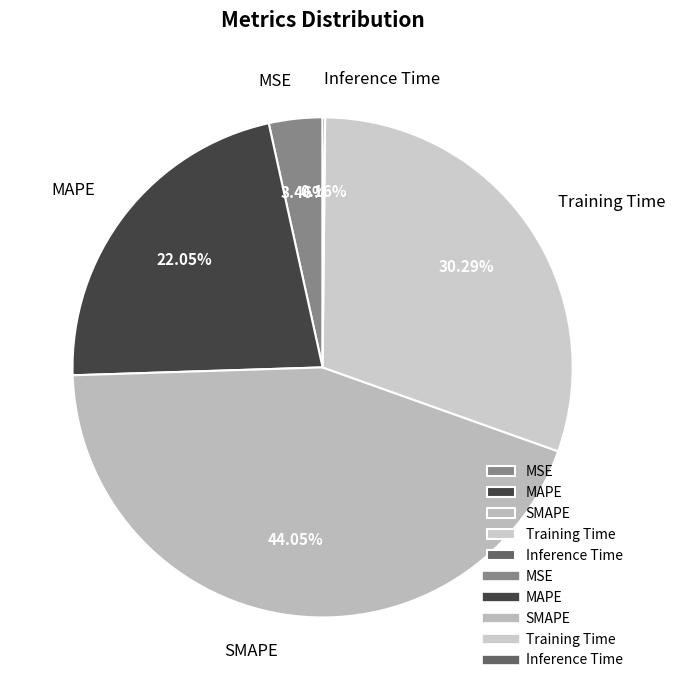

The Training Time slice represents 17% of the pie. True or false?

False